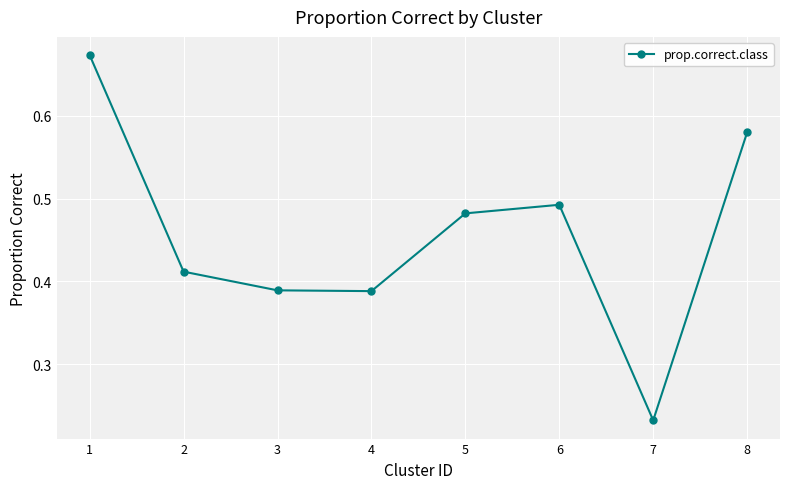

The value at 4 is 0.7. True or false?

False